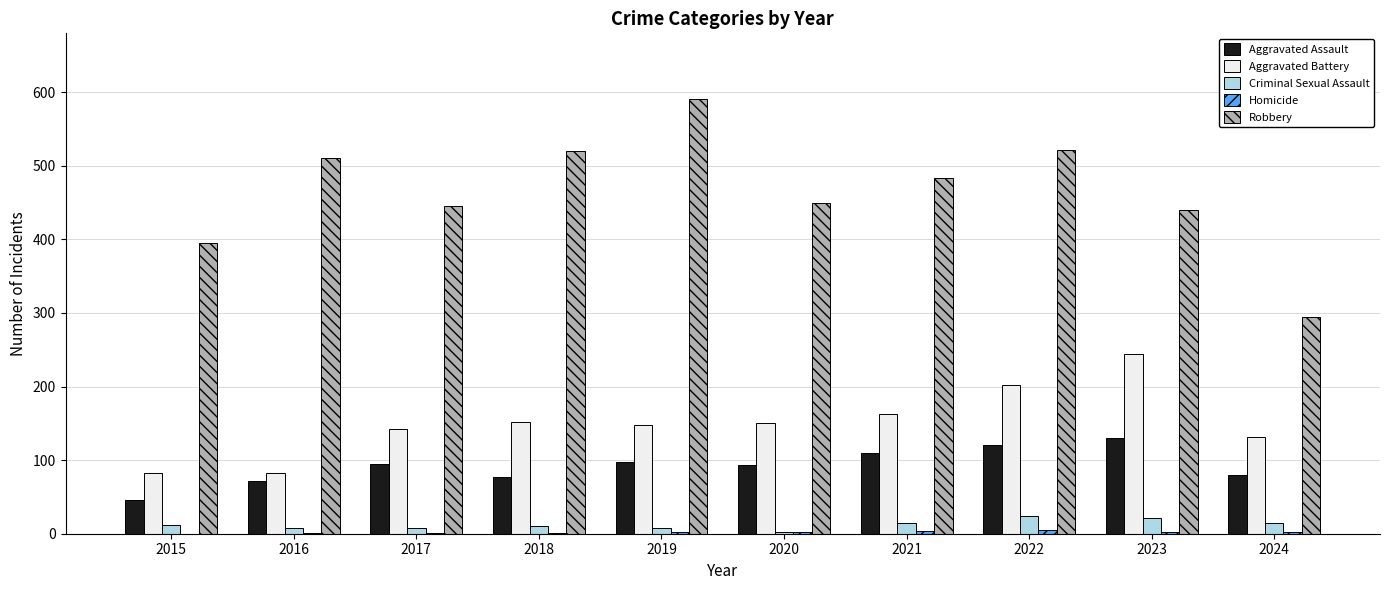

What is the sum of all Criminal Sexual Assault values?

124